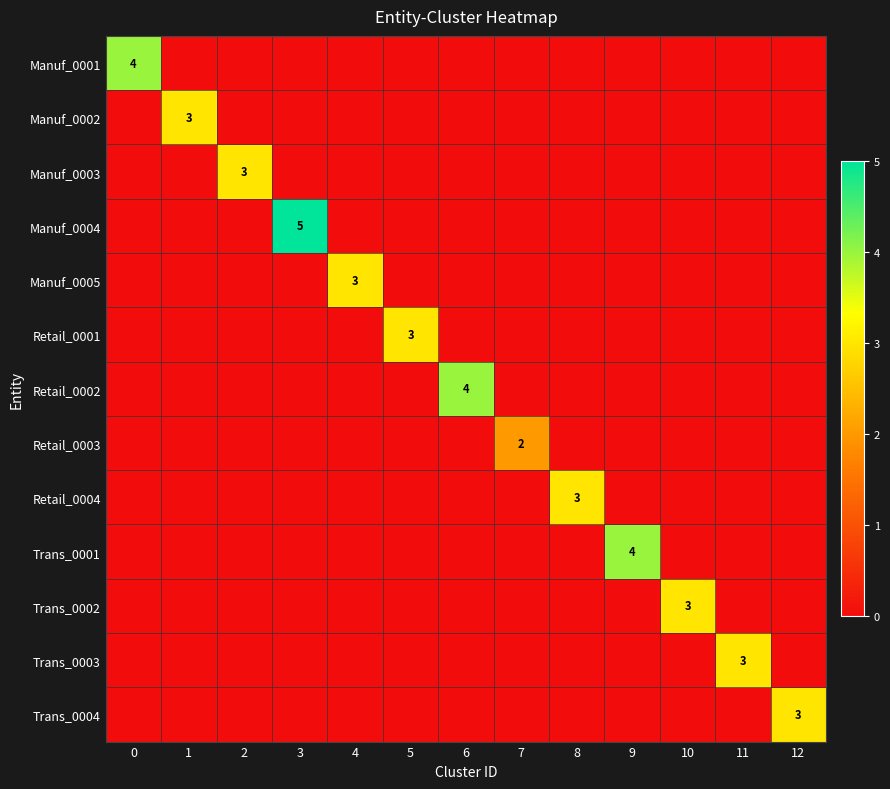

Which category has the highest value in the Manuf_0005 series?

4